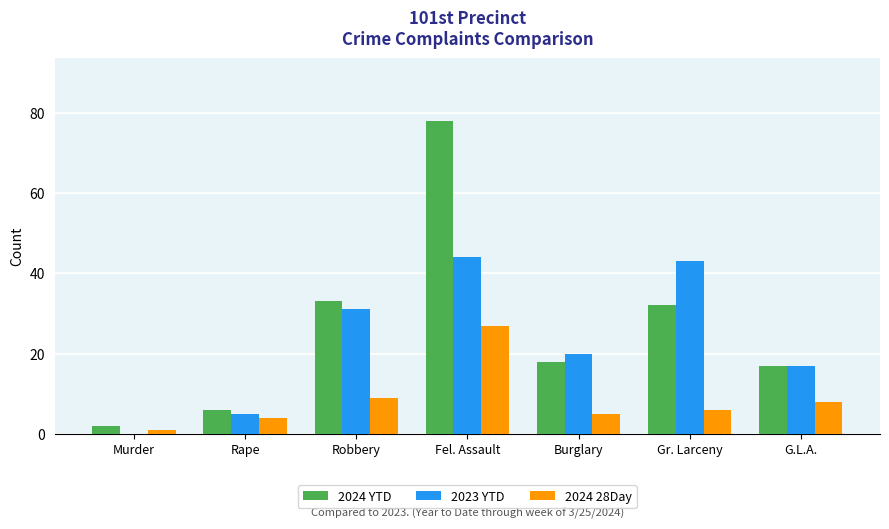

Which series has the largest total across all categories?

2024 YTD